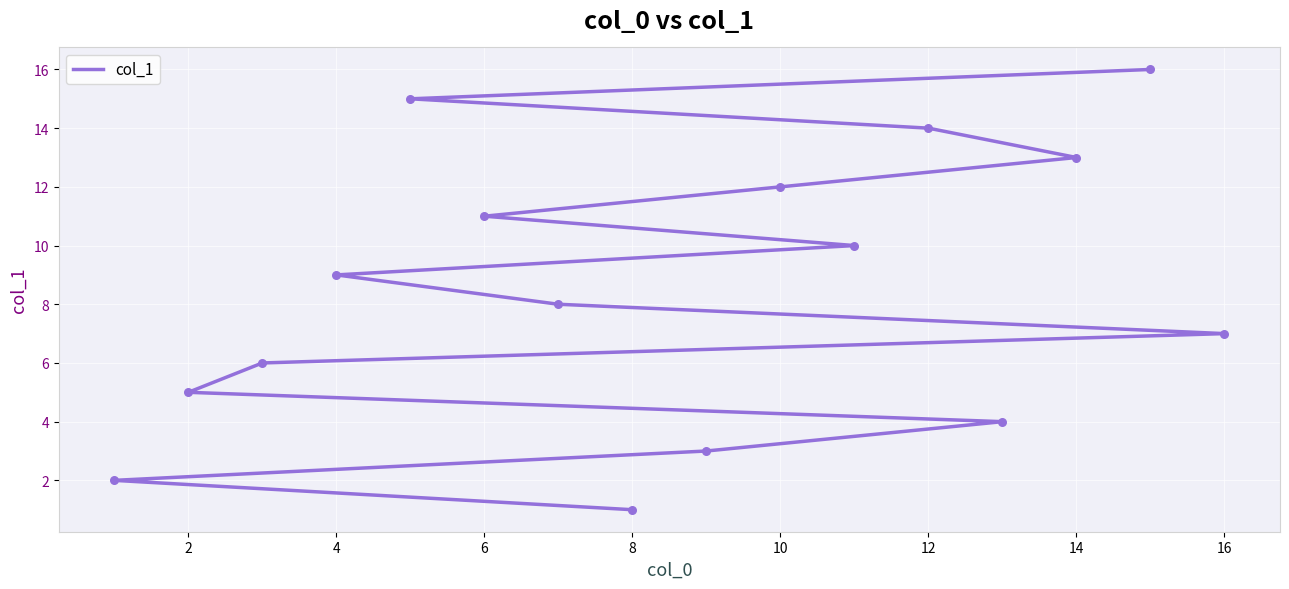

What is the change in value from 0 to 14?

+14